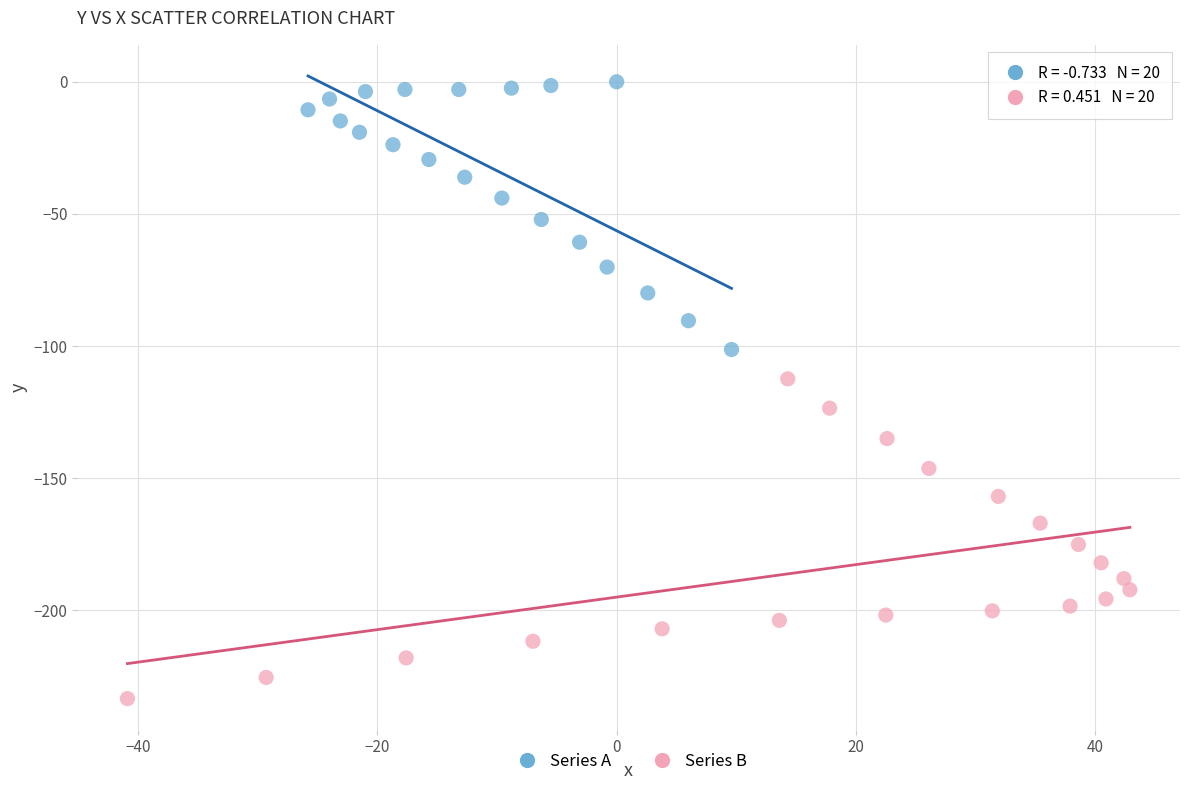

Which series reaches the maximum Y coordinate?

Series A